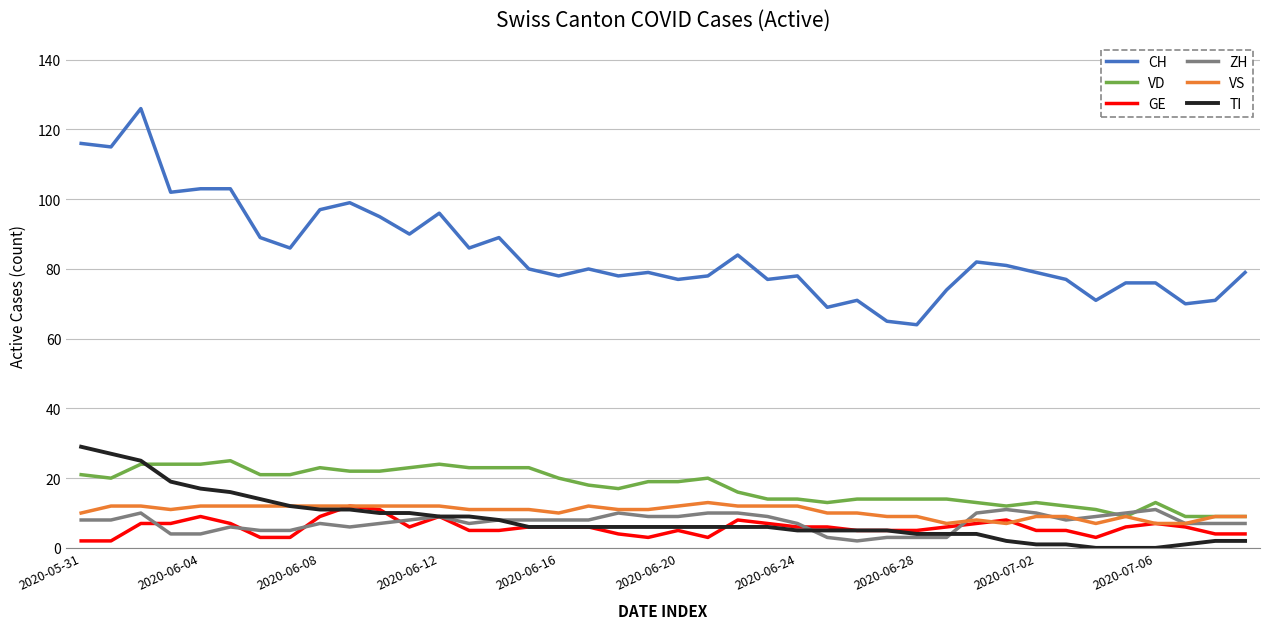

What is the average value of the GE series?

6